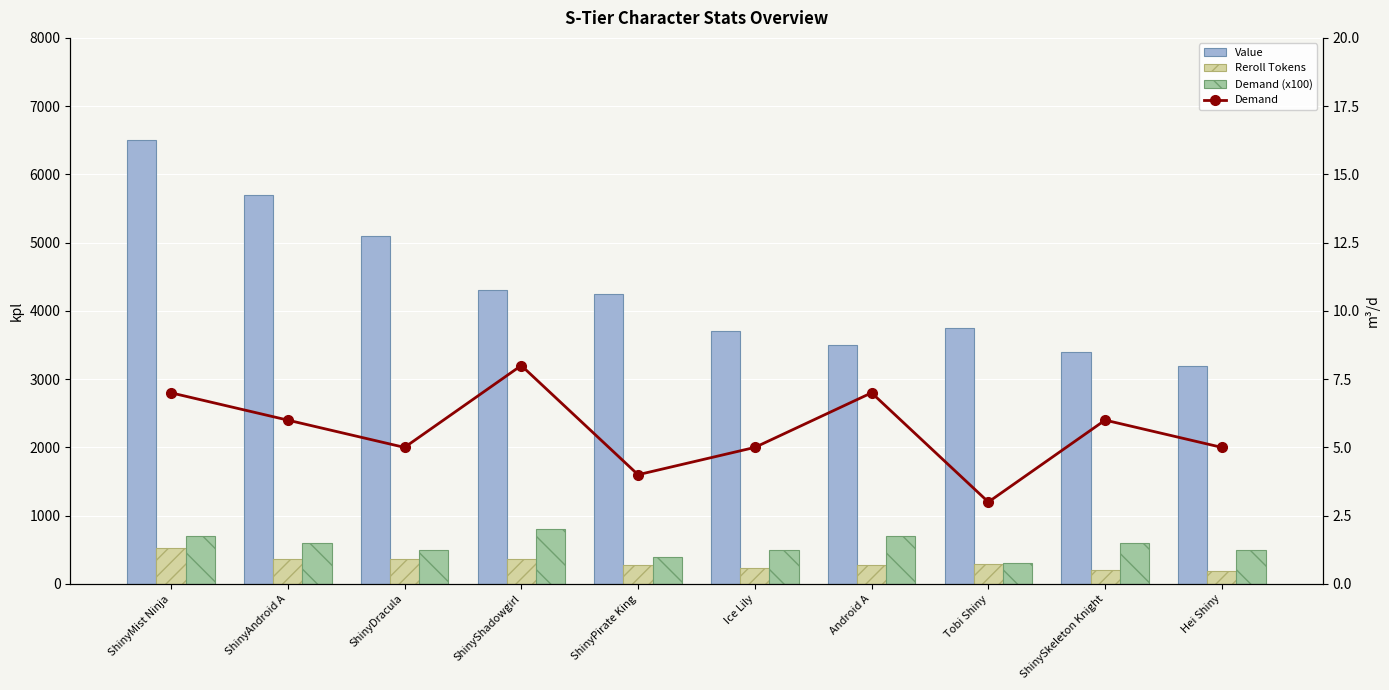

What is the sum of all Value values?

43400